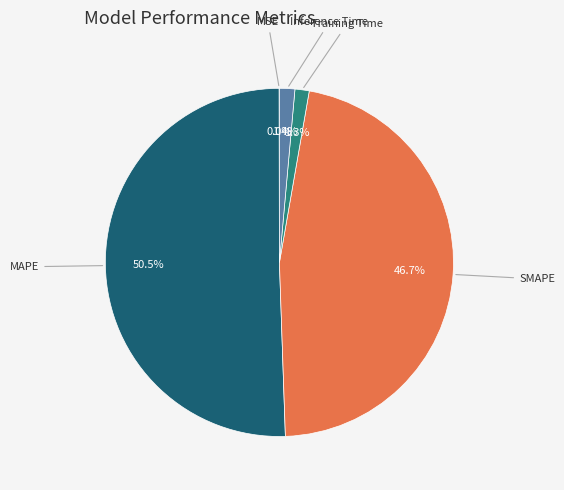

How many slices are in this pie chart?

5